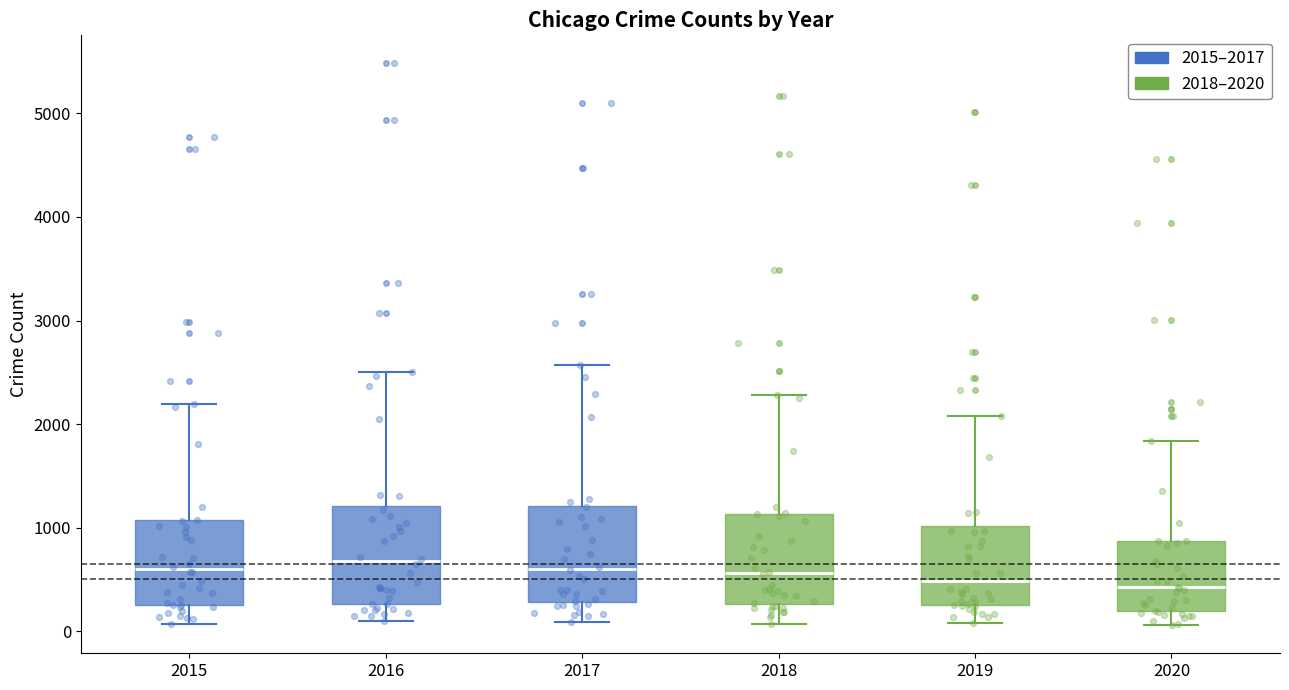

Reading left to right, transcribe this box plot: for each box, give where its median line is, the range the box spans, and where its two whiskers end, as read against the y-axis. The values are not printed on the chart, so give them approximately, as read against the axis.

2015: median 600, box 300 to 1100, whiskers 100 to 2200
2016: median 700, box 300 to 1200, whiskers 100 to 2500
2017: median 600, box 300 to 1200, whiskers 100 to 2600
2018: median 600, box 300 to 1100, whiskers 100 to 2300
2019: median 500, box 300 to 1000, whiskers 100 to 2100
2020: median 400, box 200 to 900, whiskers 100 to 1800